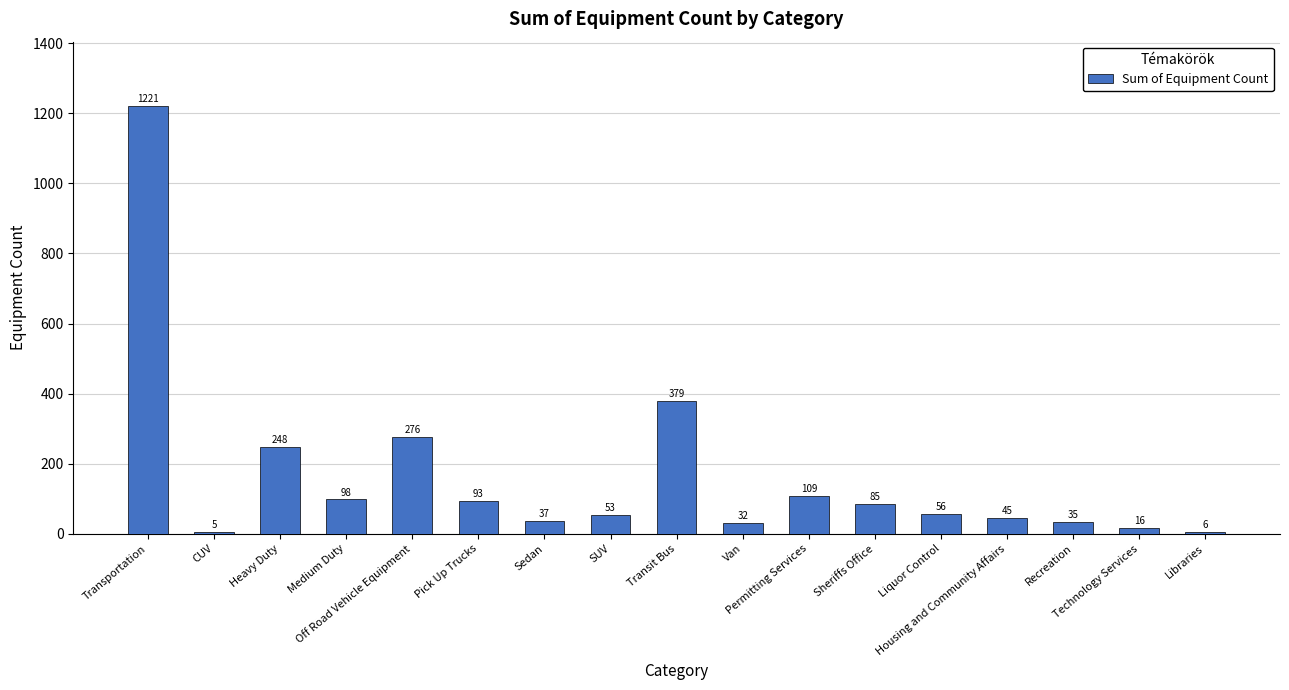

How many bars are there in total?

17